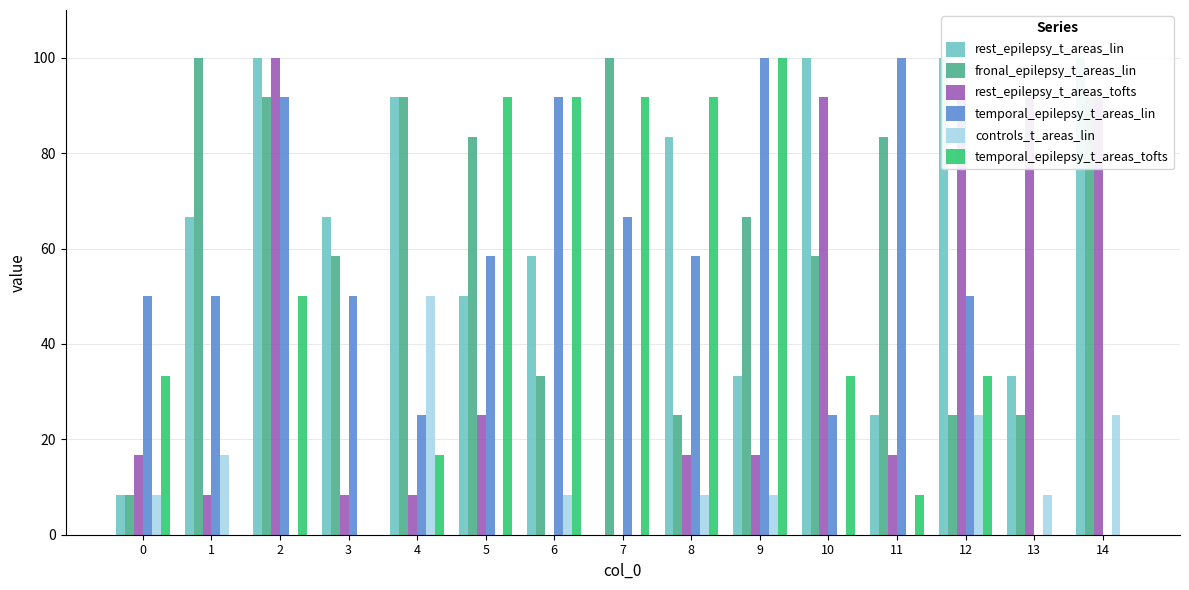

Which series changed the most between 3 and 13?

rest_epilepsy_t_areas_tofts